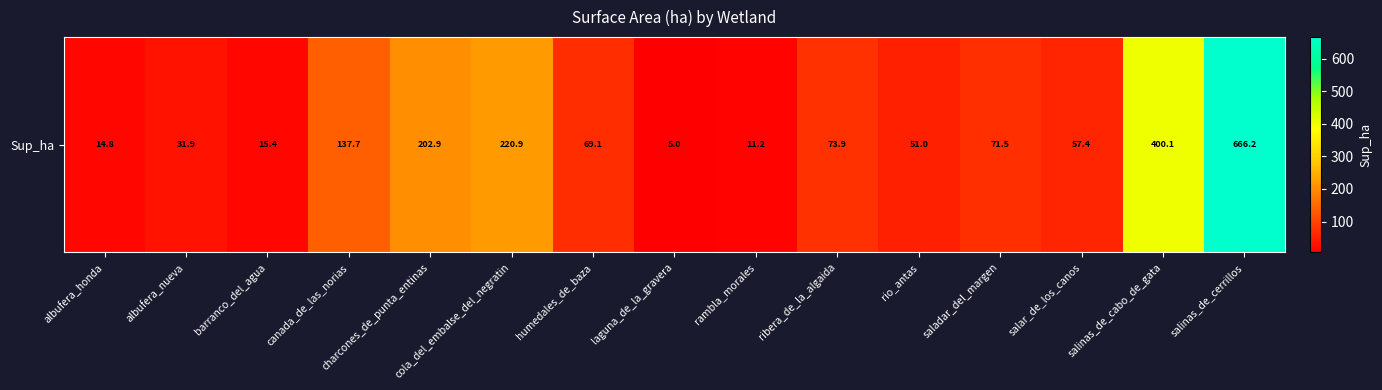

How many values exceed 69?

8